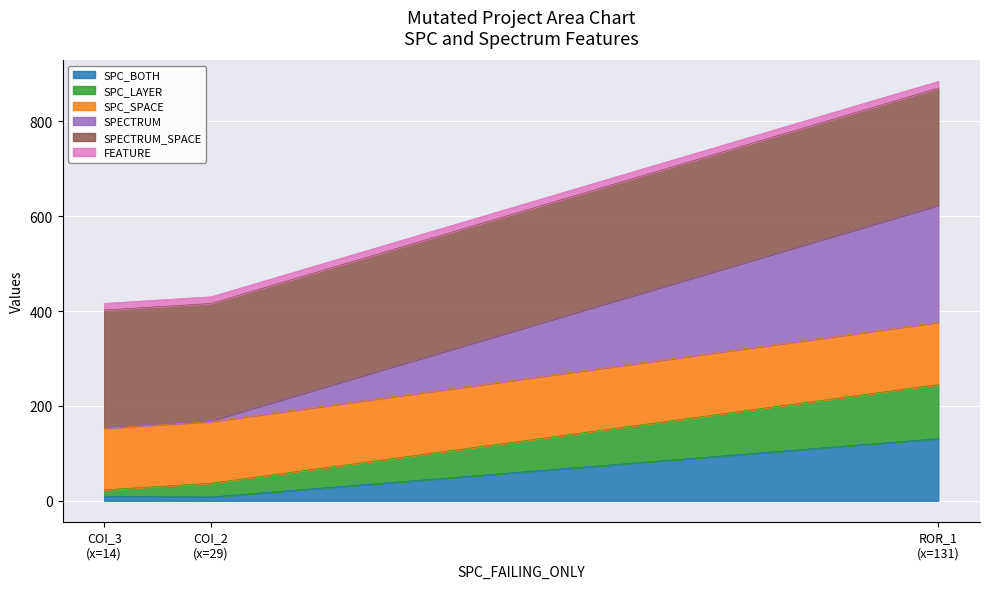

What is the highest value of the SPC_BOTH series?

131